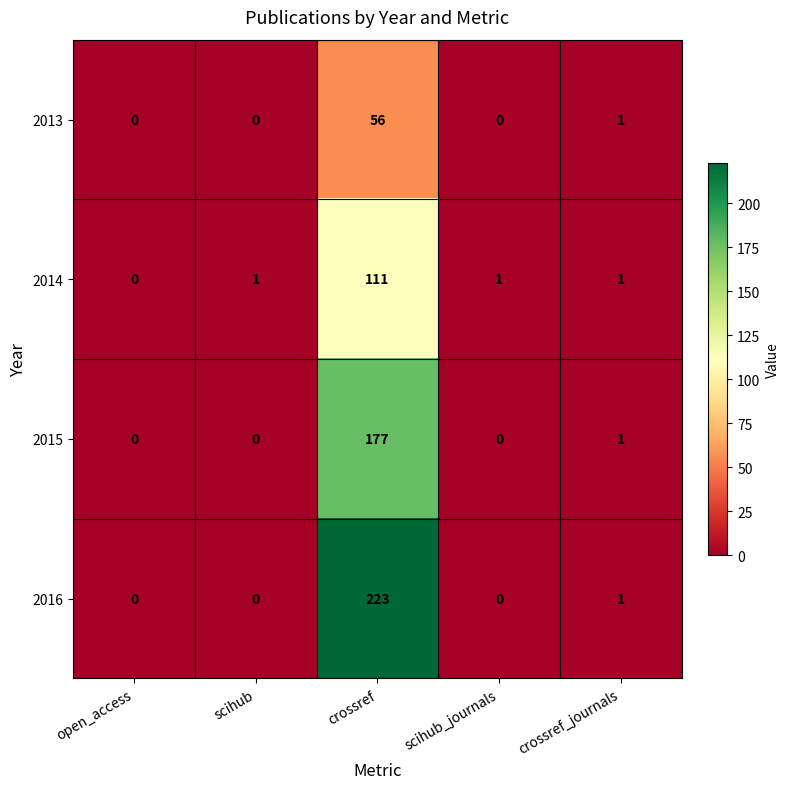

Is it true that 2013 equals 0 at open_access?

True